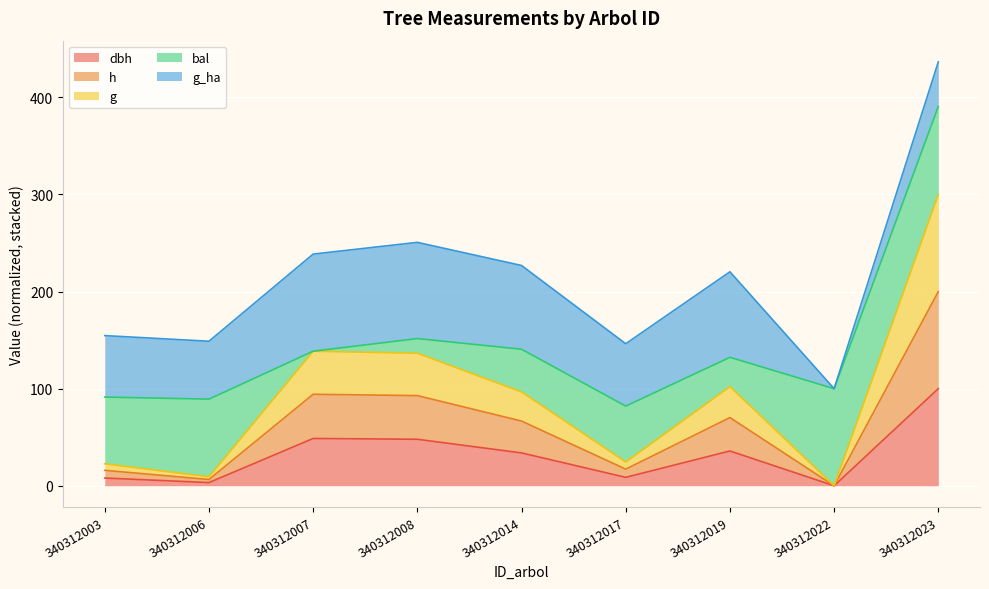

What is the total value across all series at 340312007?

238.6